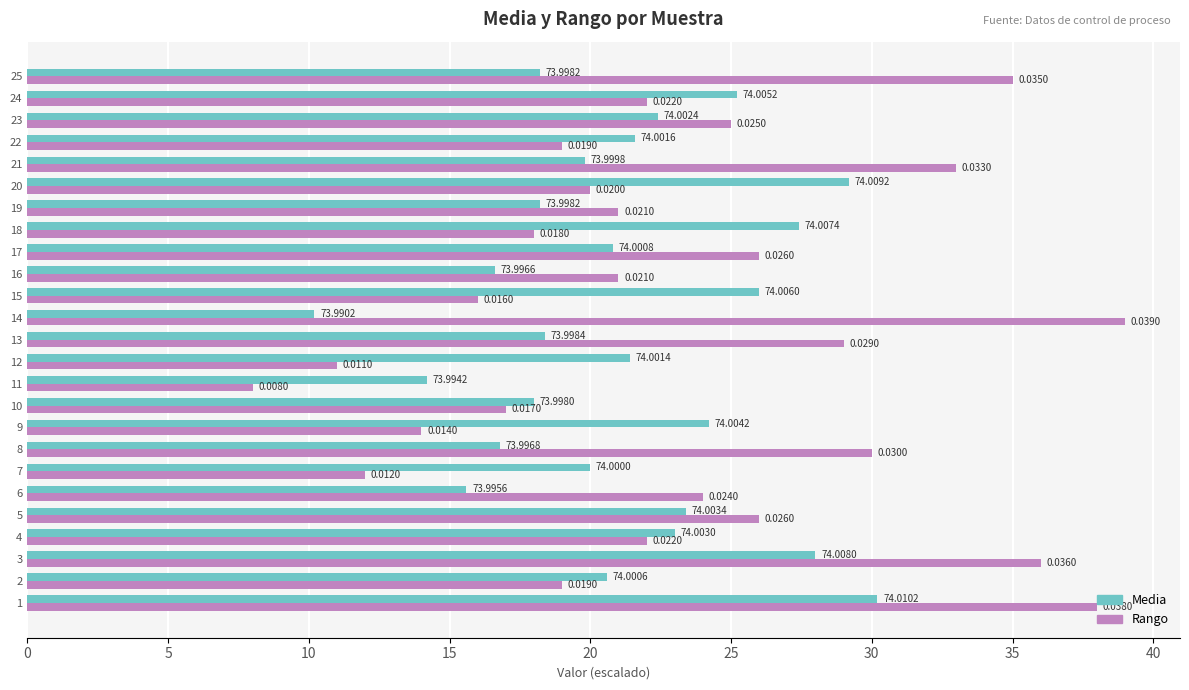

What is the sum of all Rango values?

581.0